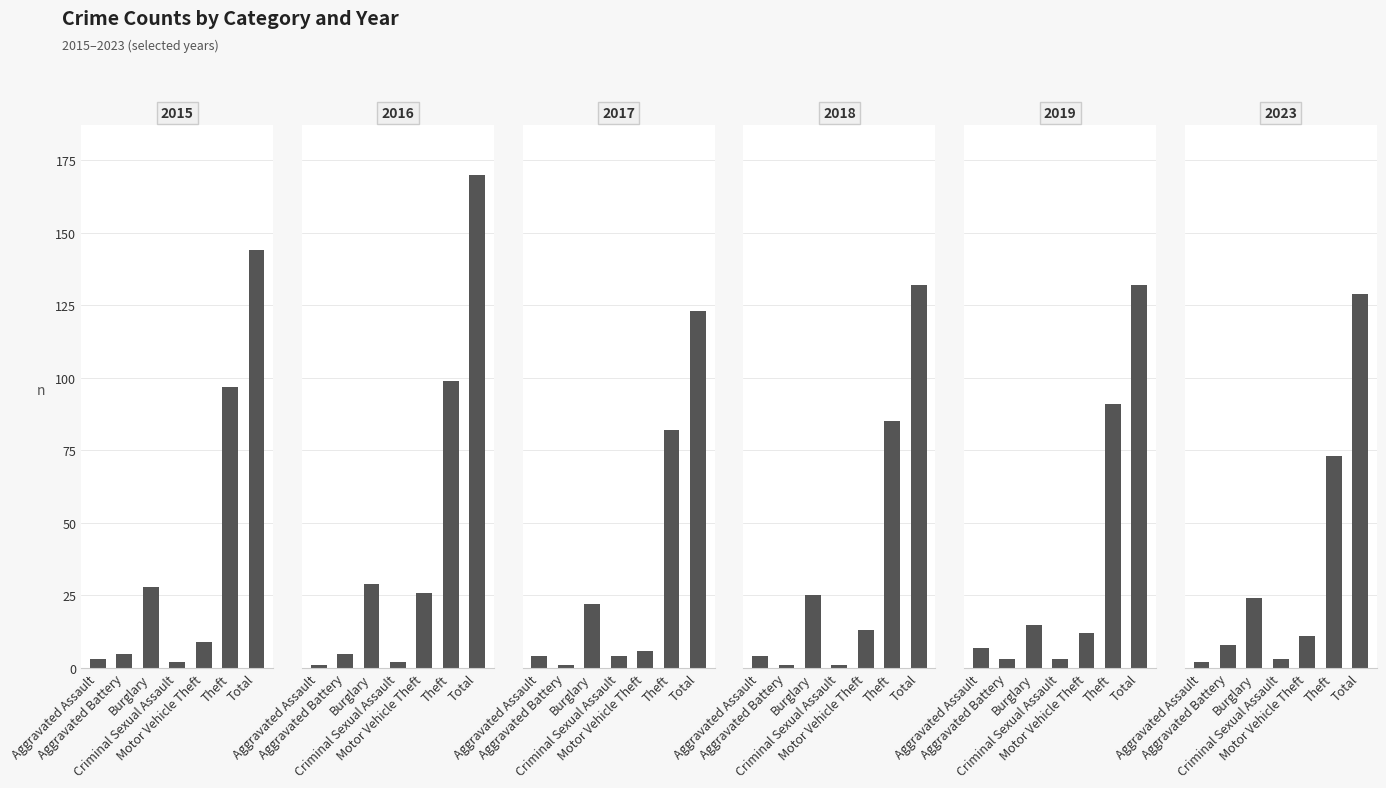

At which label does 2015 reach its minimum?

Criminal Sexual Assault